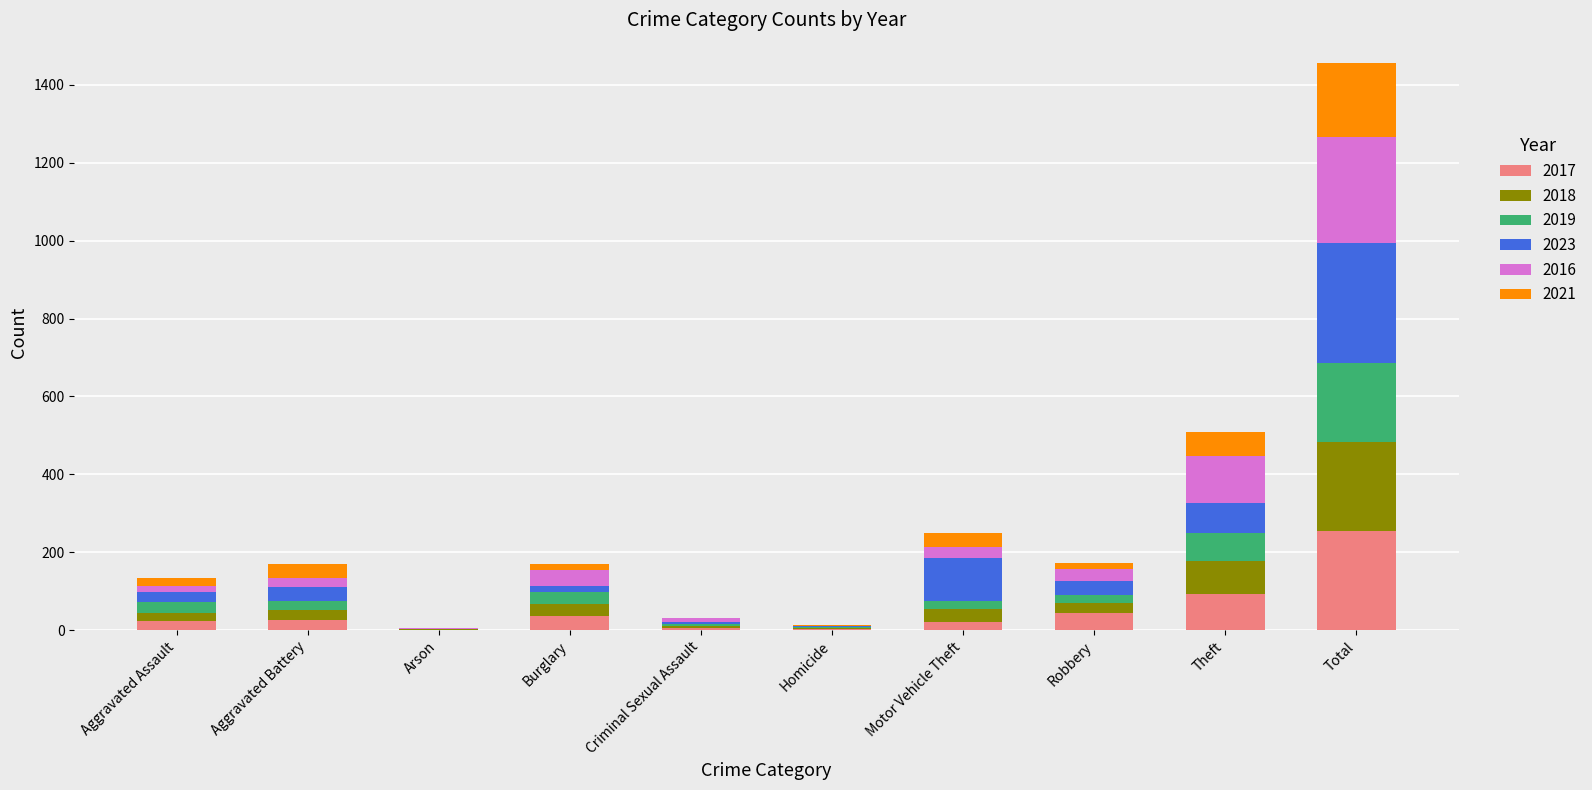

At which category is the sum across all series the highest?

Total